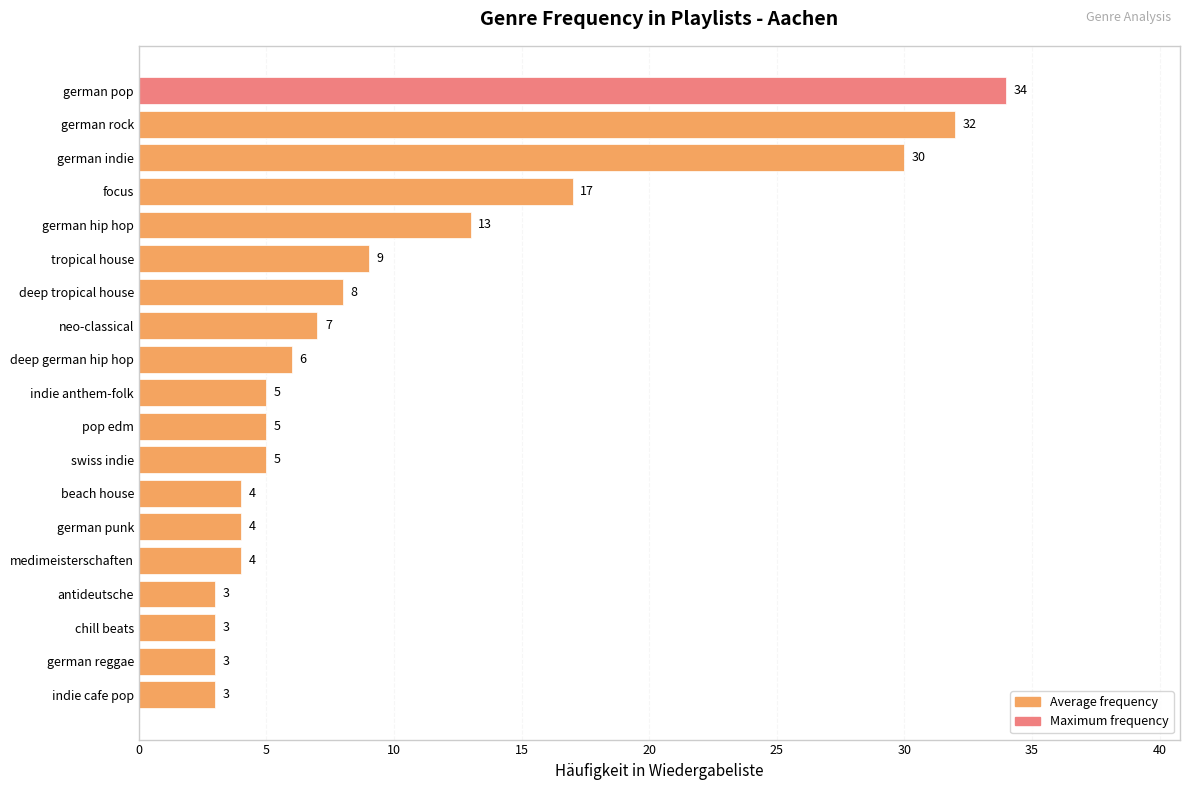

How many data points are less than 5?

7